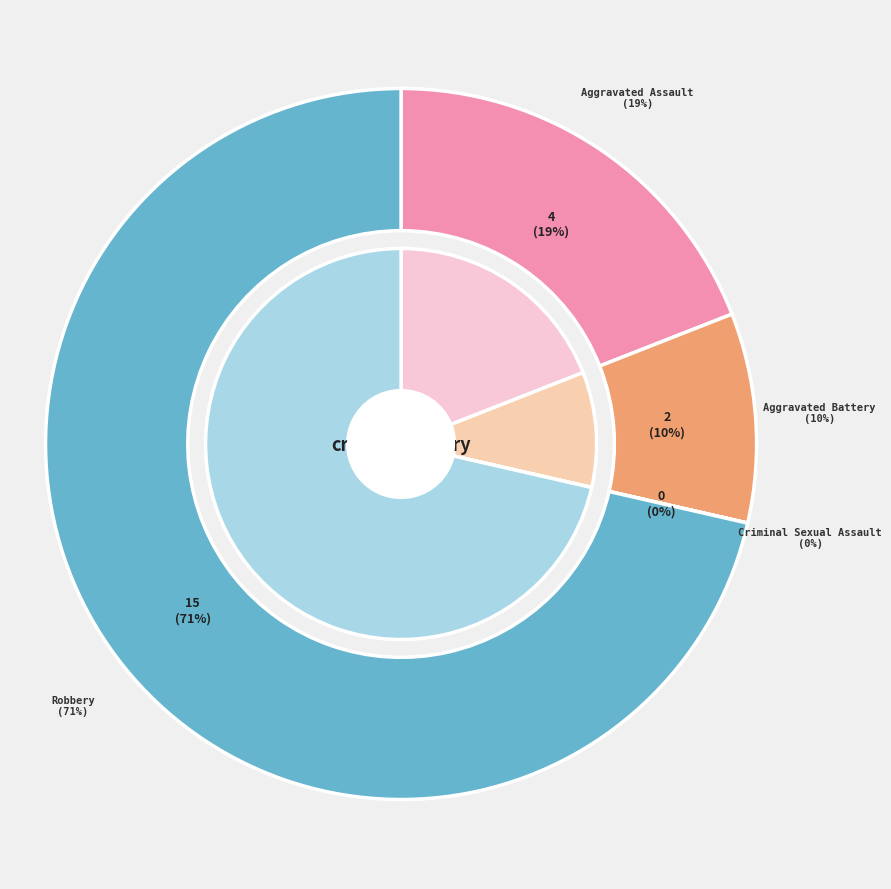

Is it true that Robbery is 71% of the pie?

True